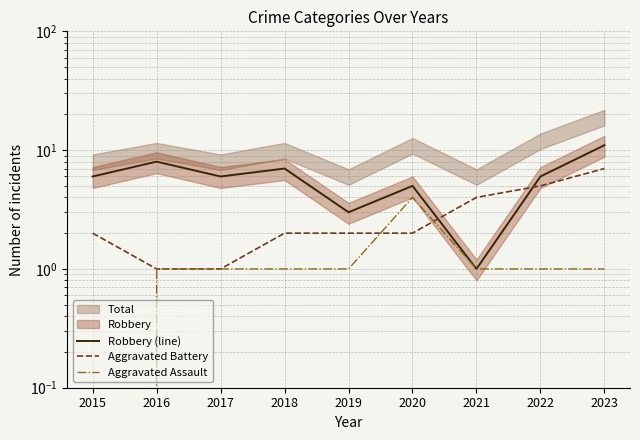

Rank the series by their average value, from highest to lowest.

Robbery (line), Aggravated Battery, Aggravated Assault